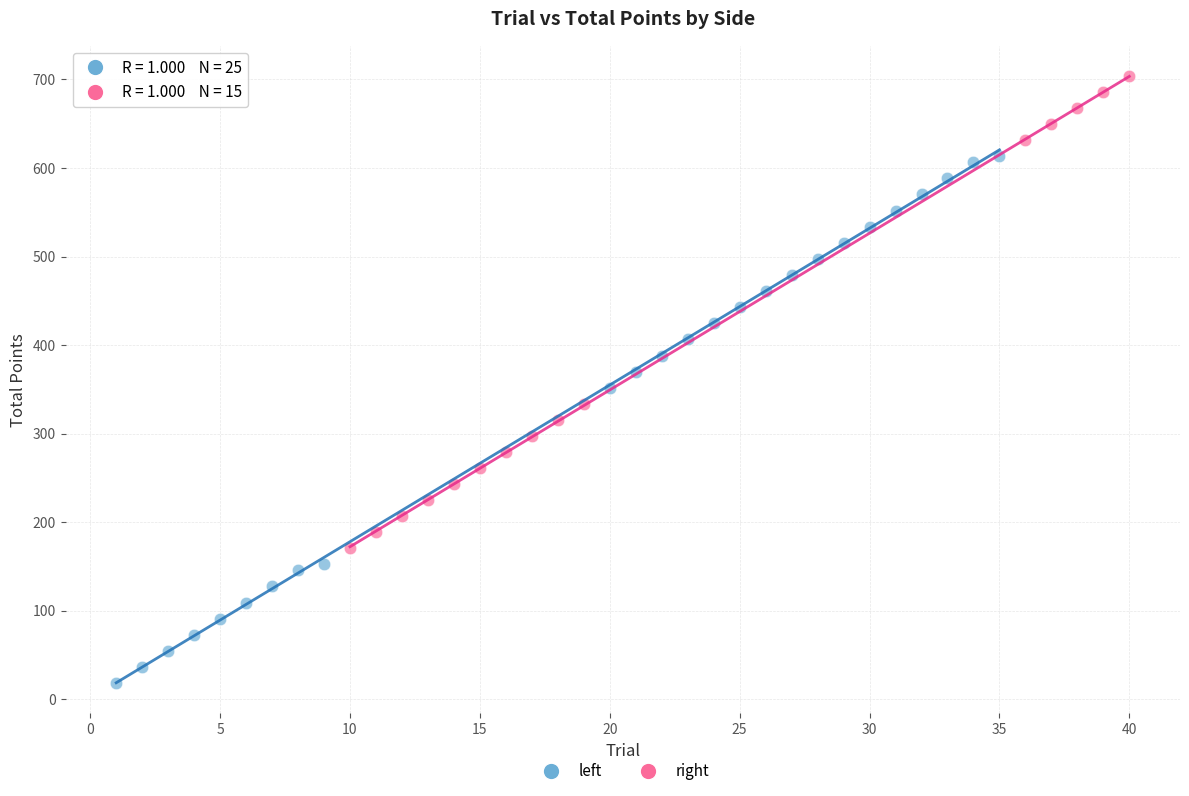

Which series has the largest Y range (max minus min)?

left